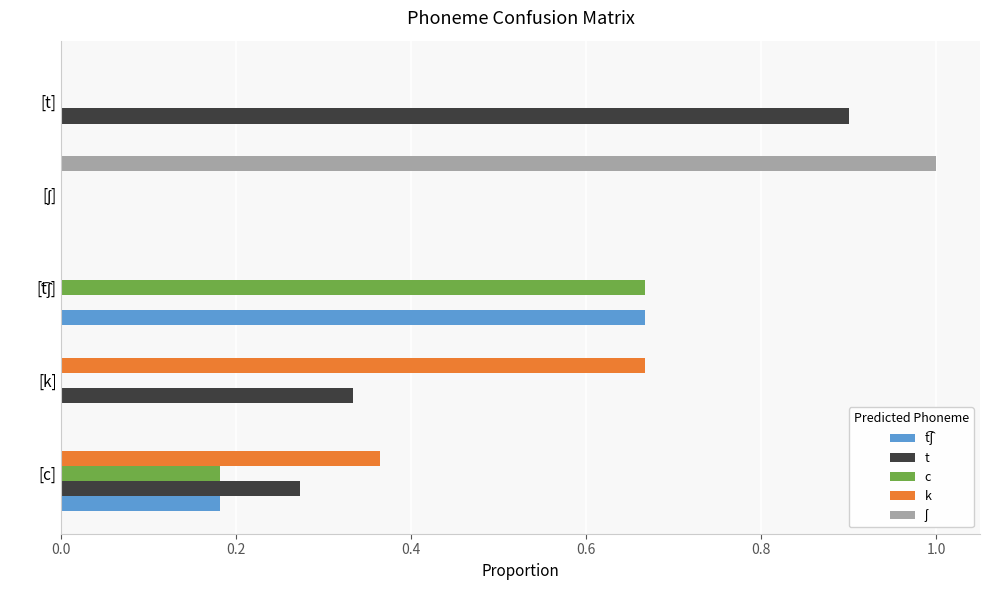

Count the number of data series in this chart.

5